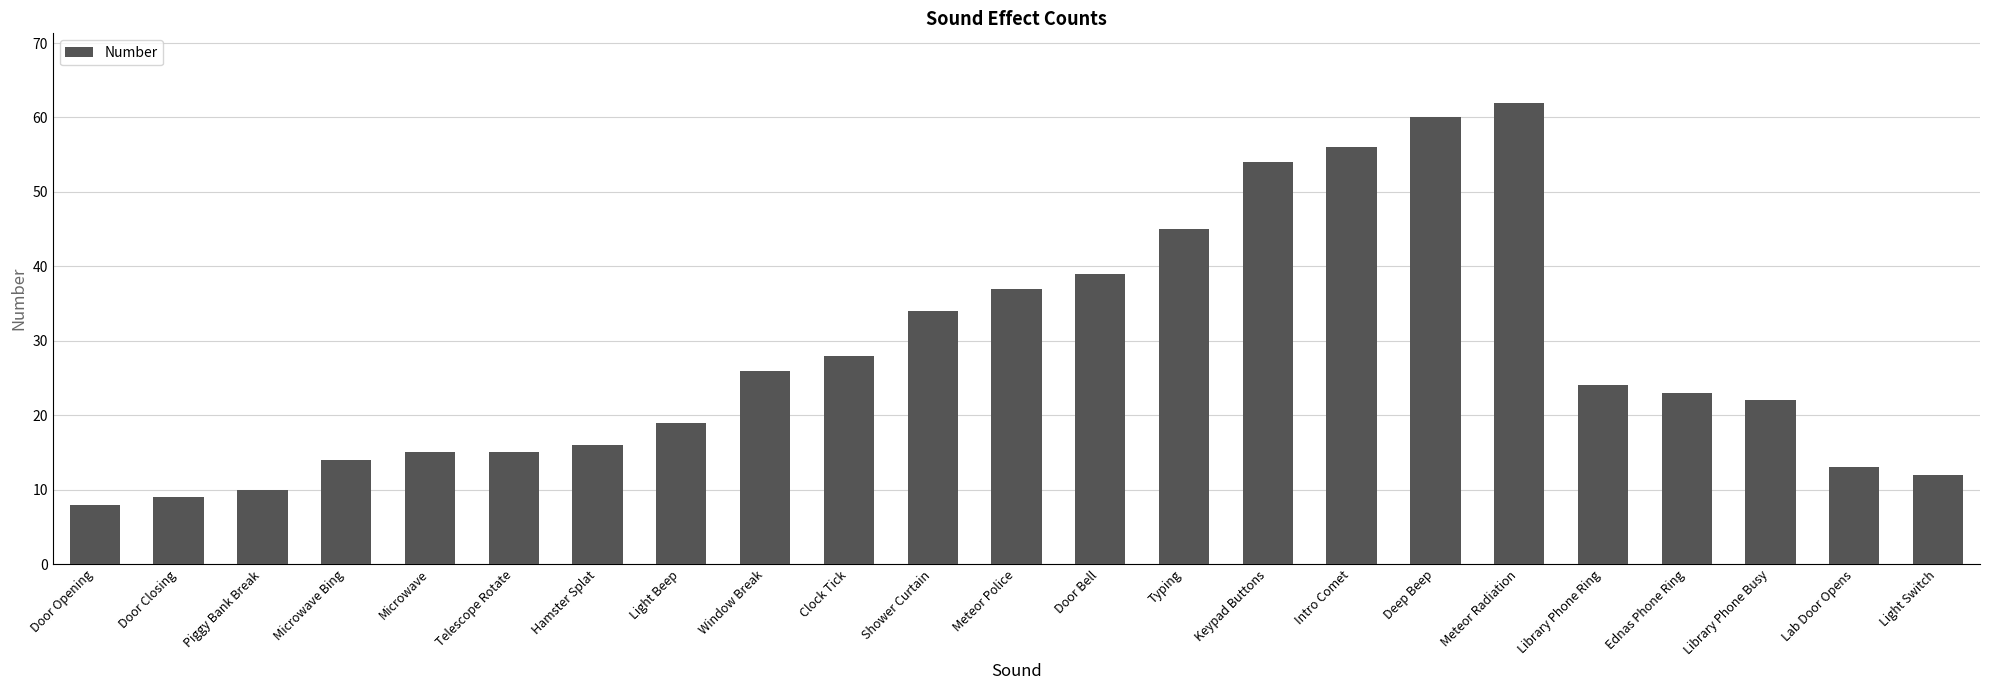

Which label corresponds to the largest value in the chart?

Meteor Radiation